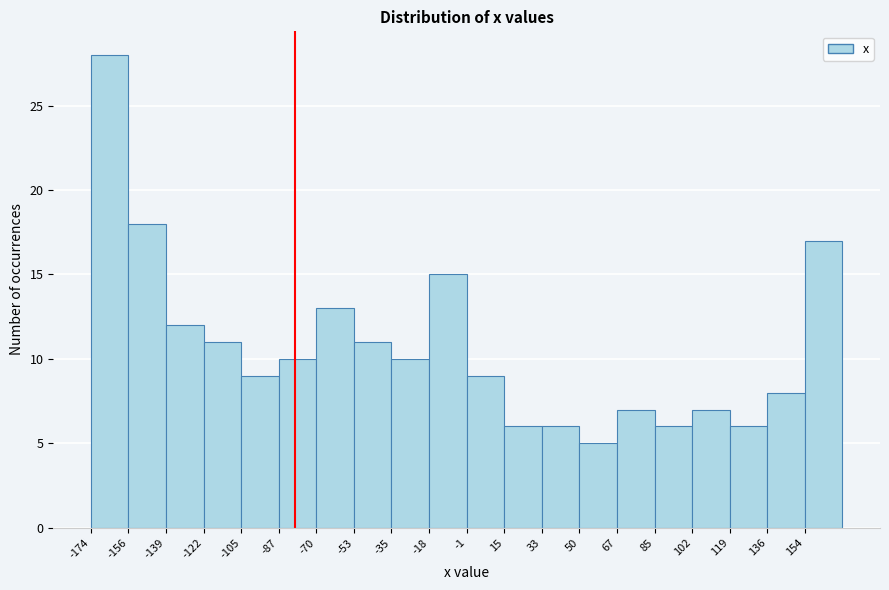

Over which range of the x-axis is the bar tallest?

-174 to -156